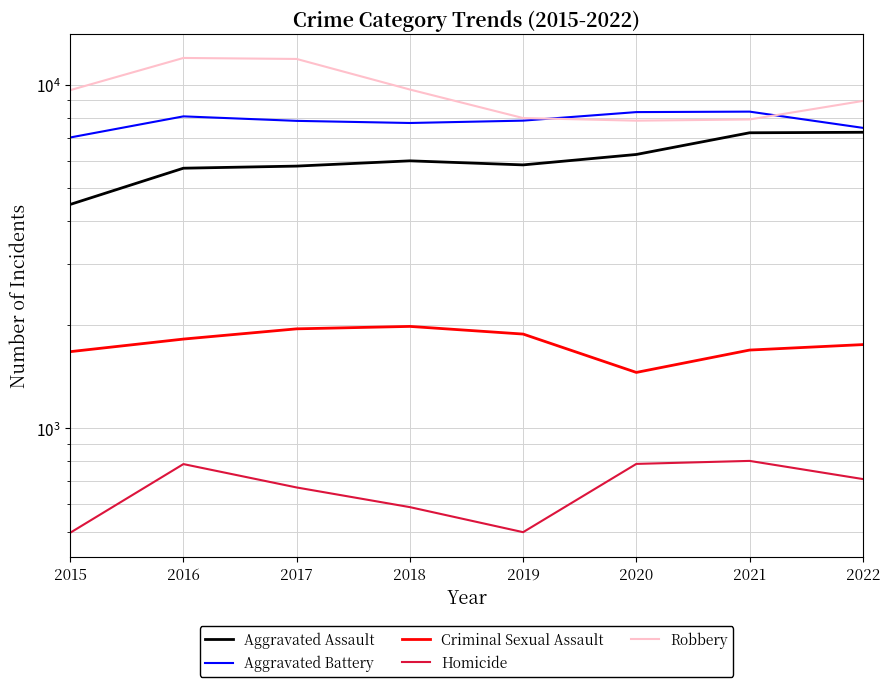

Read the Robbery value at 2016, to the nearest 50.

11950